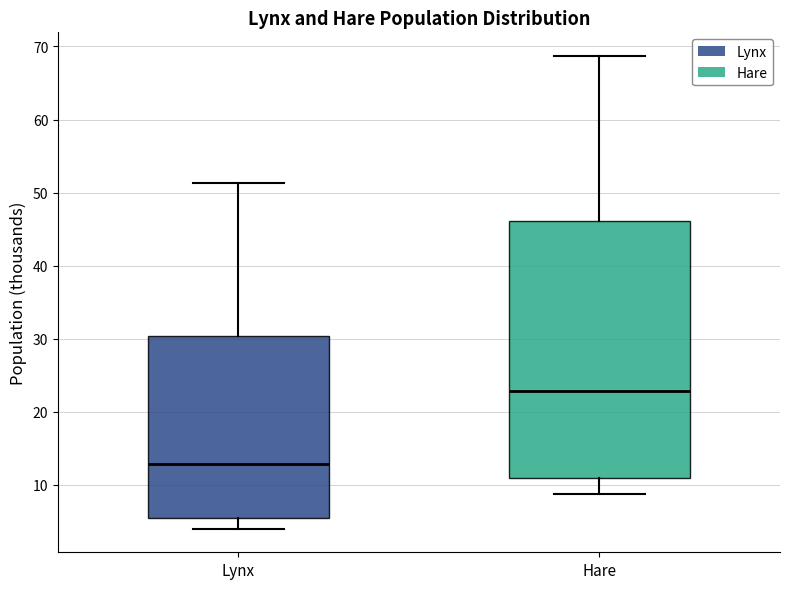

Reading left to right, transcribe this box plot: for each box, give where its median line is, the range the box spans, and where its two whiskers end, as read against the y-axis. The values are not printed on the chart, so give them approximately, as read against the axis.

Lynx: median 13, box 5 to 30, whiskers 4 to 51
Hare: median 23, box 11 to 46, whiskers 9 to 69